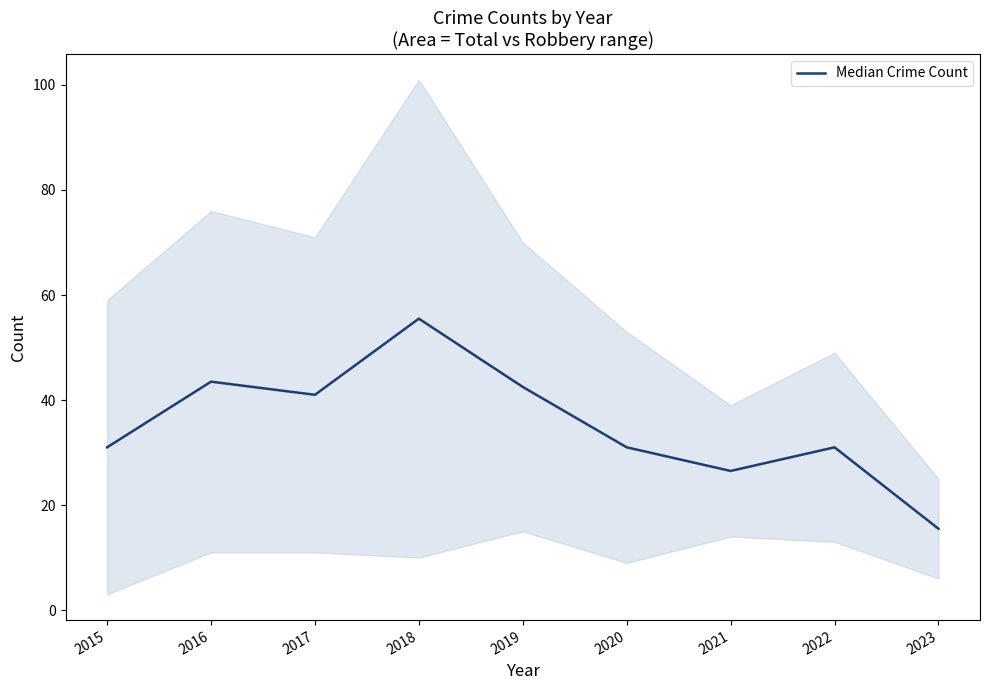

What is the sum of the values at 2017 and 2018?

96.5